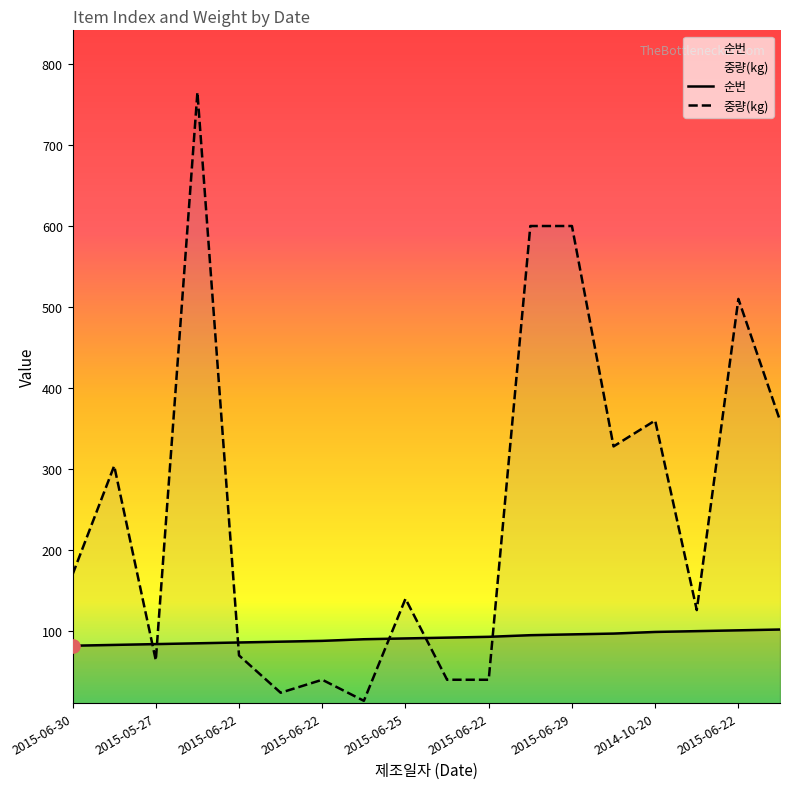

At which category is the sum across all series the highest?

2015-06-22